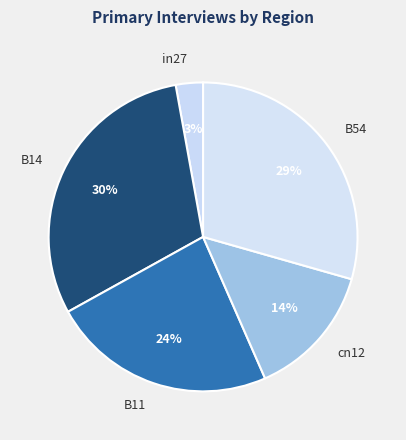

To the nearest percent, what percentage of the pie is B54?

29%